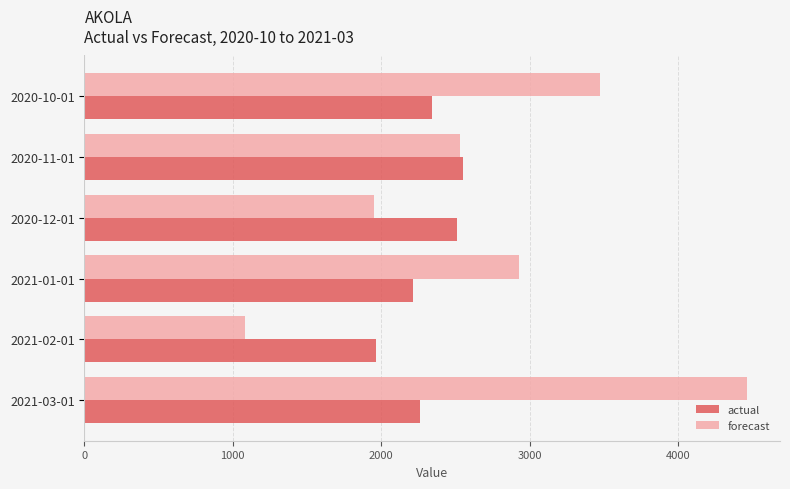

What is the minimum value shown in the chart?

1084.0